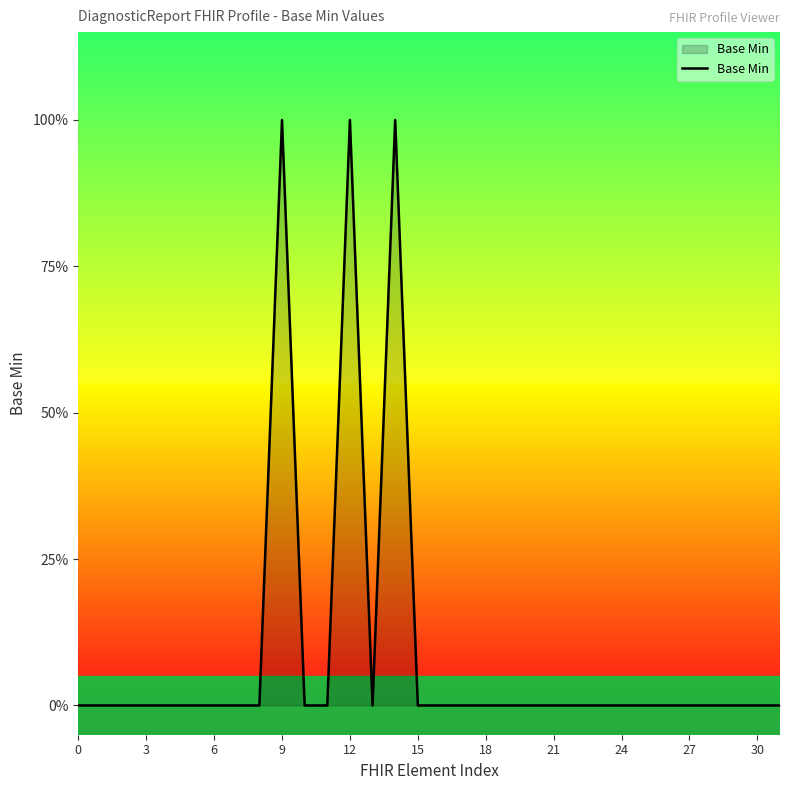

Reading left to right, what are all the values shown in this chart?

0	0	0	0	0	0	0	0	0	1	0	0	1	0	1	0	0	0	0	0	0	0	0	0	0	0	0	0	0	0	0	0